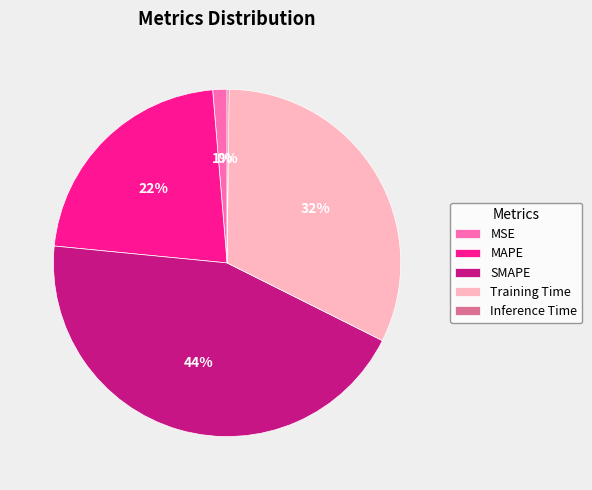

Is there any slice that represents more than half of the pie?

No